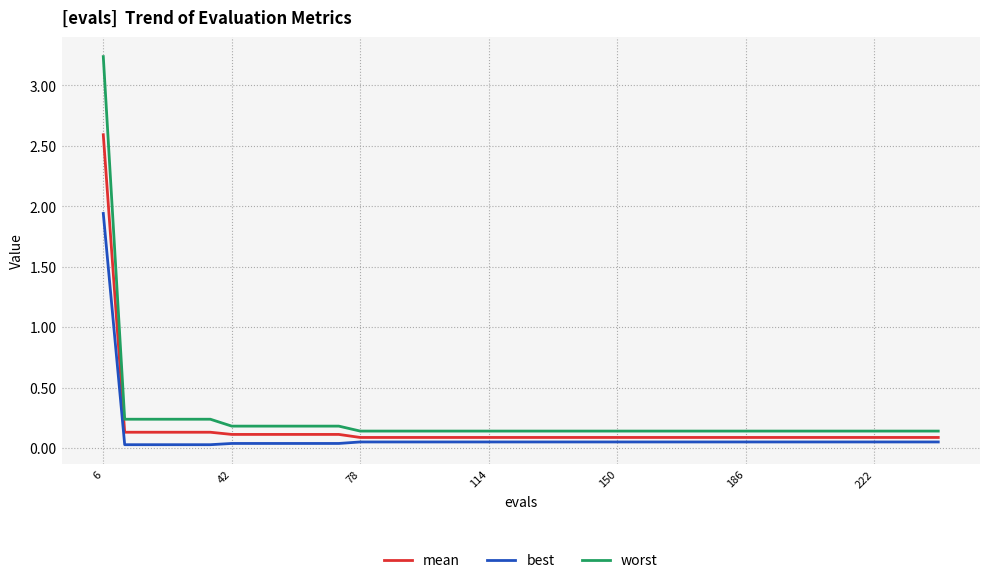

Which series has the largest range (max minus min)?

worst